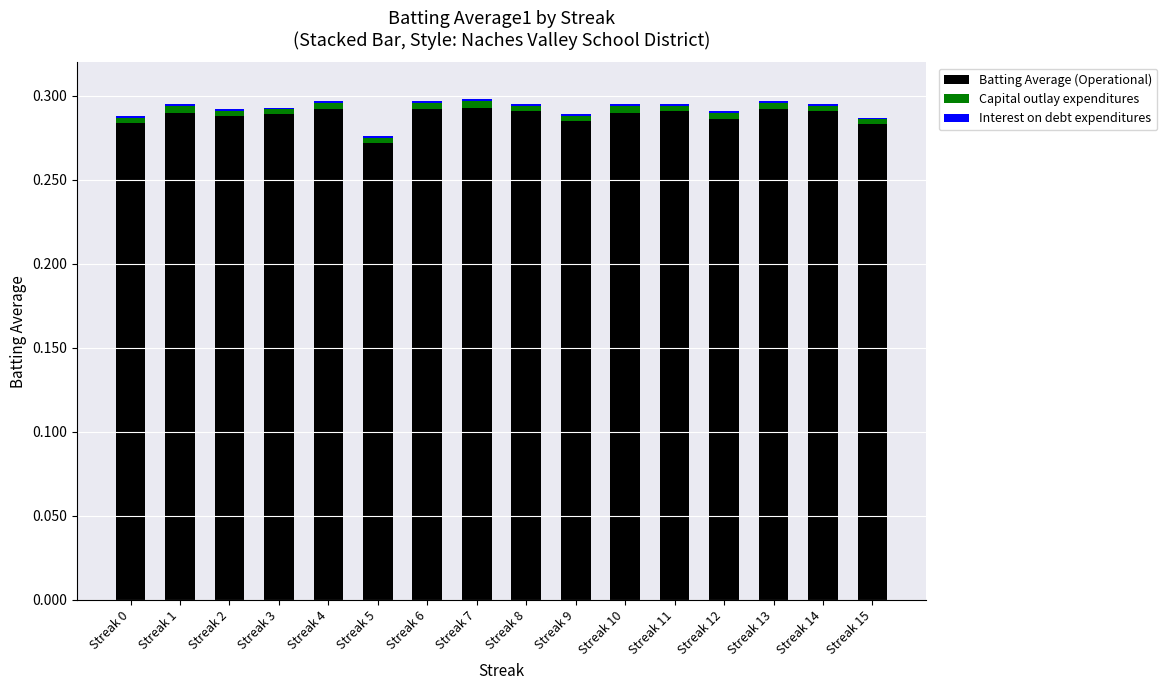

The Batting Average (Operational) series shows 0.5 at Streak 0. True or false?

False